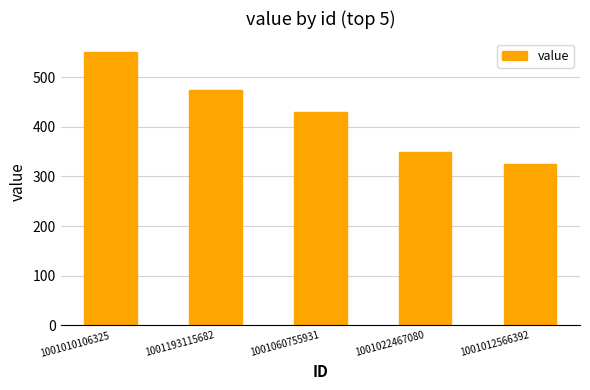

The value at 1001060755931 is 429. True or false?

True